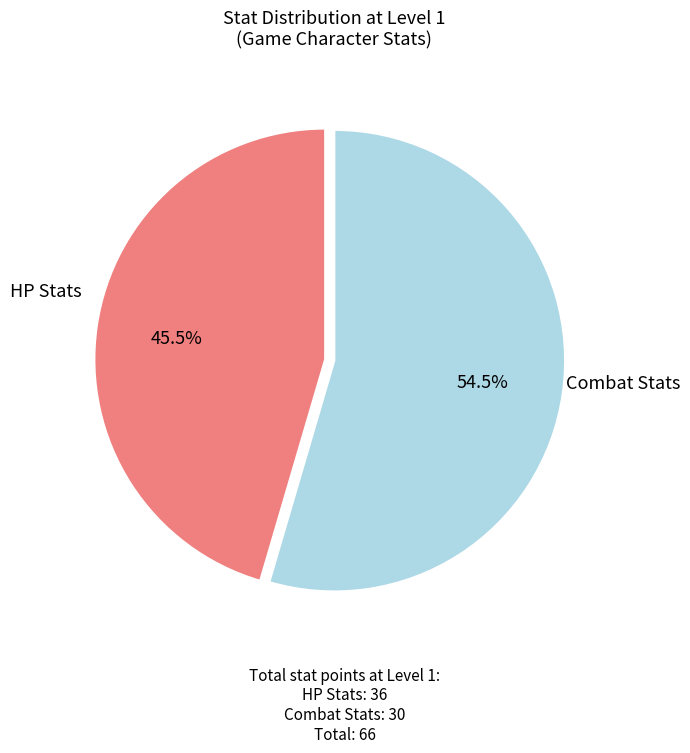

Is there any slice that represents more than half of the pie?

Yes